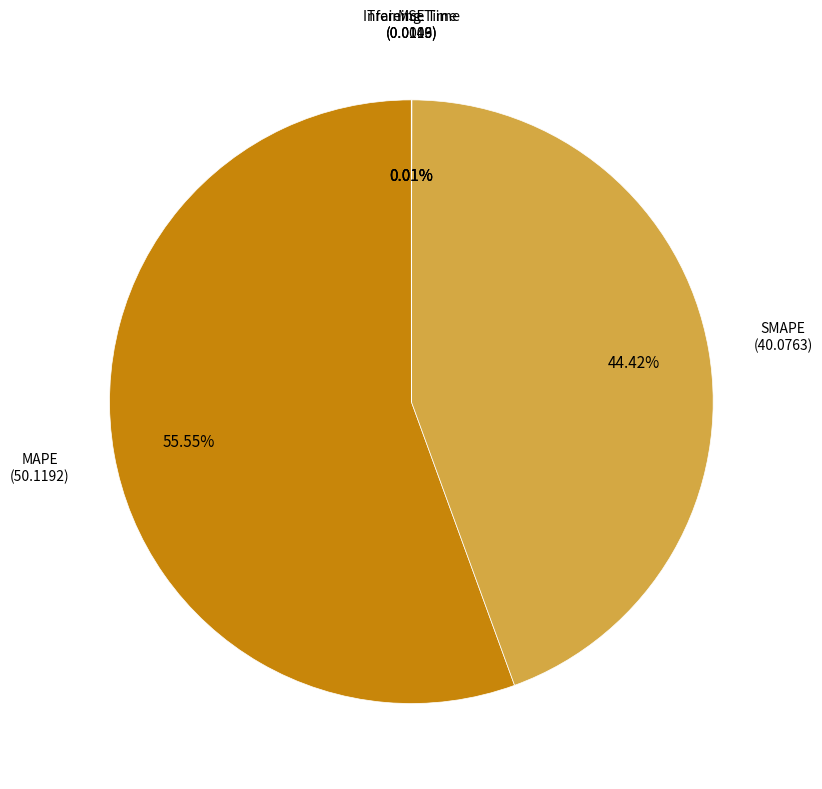

How many segments does this pie chart have?

5